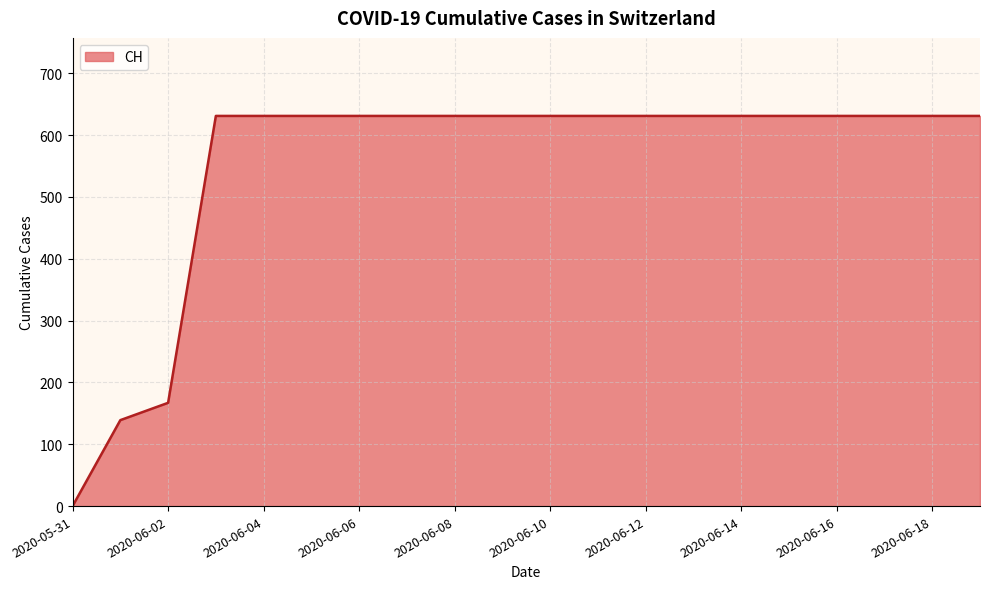

What is the maximum value shown in the chart?

631